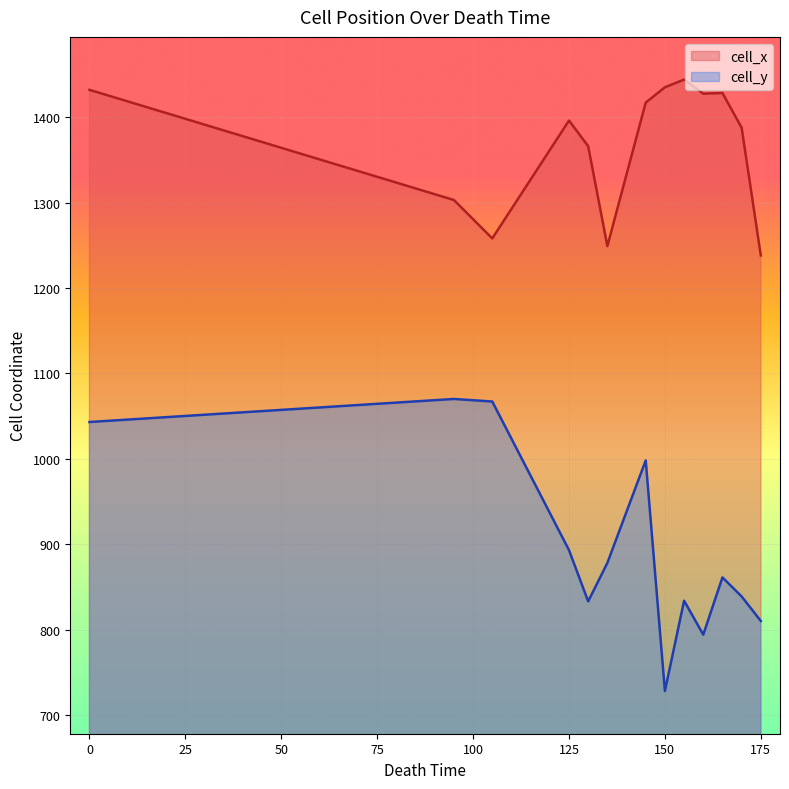

Where is the first local minimum for cell_x?

105